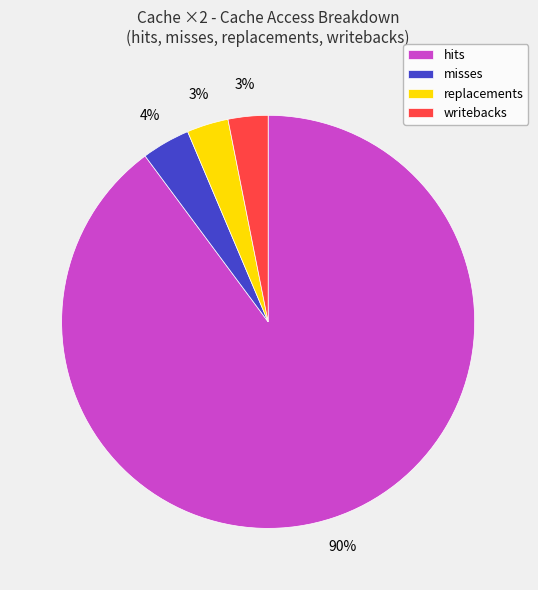

Which slice is the largest?

hits